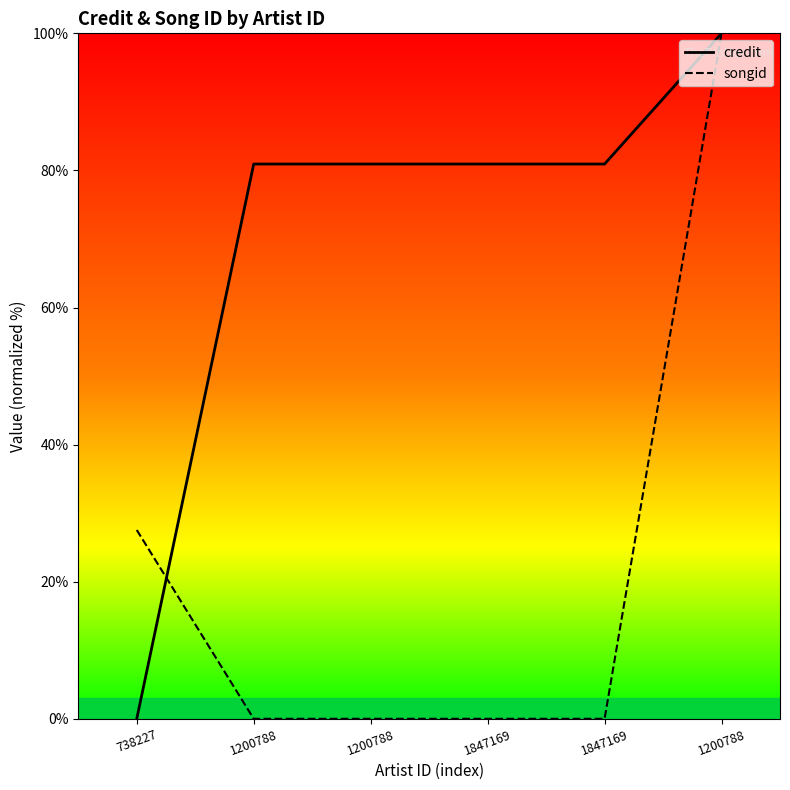

What is the sum of the credit values at 738227 and 1200788?

80.9